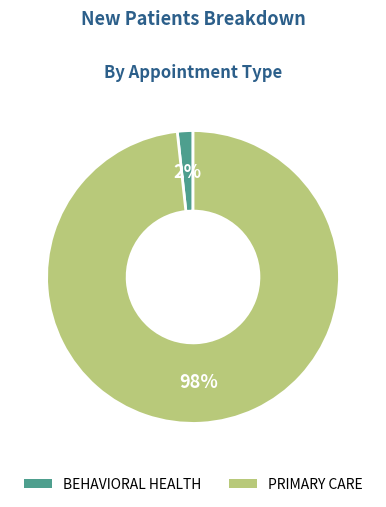

To the nearest percent, what is the average slice percentage?

50%